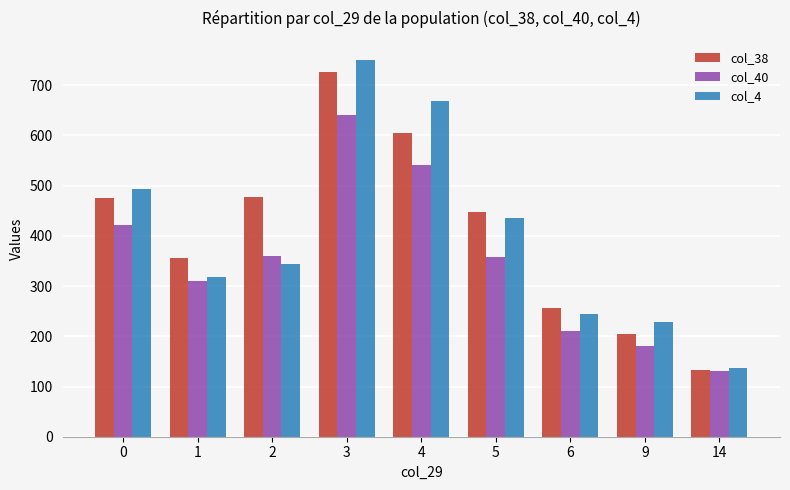

Is the value of col_40 at 1 greater than the value of col_38 at 6?

Yes